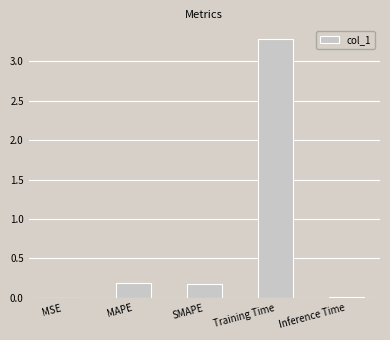

Which category has the highest value across all series?

Training Time